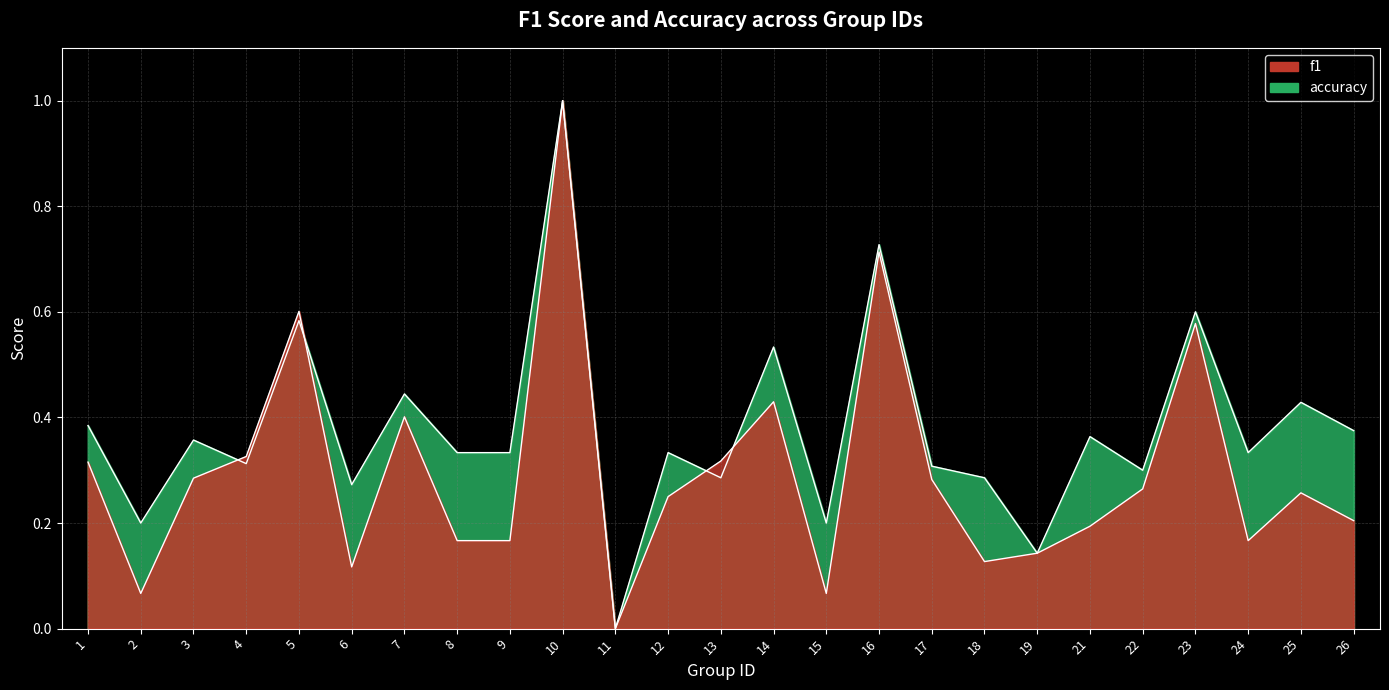

Reading right to left, extract all data points from this chart.

f1: 26=0.2	25=0.3	24=0.2	23=0.6	22=0.3	21=0.2	19=0.1	18=0.1	17=0.3	16=0.7	15=0.1	14=0.4	13=0.3	12=0.2	11=0.0	10=1.0	9=0.2	8=0.2	7=0.4	6=0.1	5=0.6	4=0.3	3=0.3	2=0.1	1=0.3
accuracy: 26=0.4	25=0.4	24=0.3	23=0.6	22=0.3	21=0.4	19=0.1	18=0.3	17=0.3	16=0.7	15=0.2	14=0.5	13=0.3	12=0.3	11=0.0	10=1.0	9=0.3	8=0.3	7=0.4	6=0.3	5=0.6	4=0.3	3=0.4	2=0.2	1=0.4